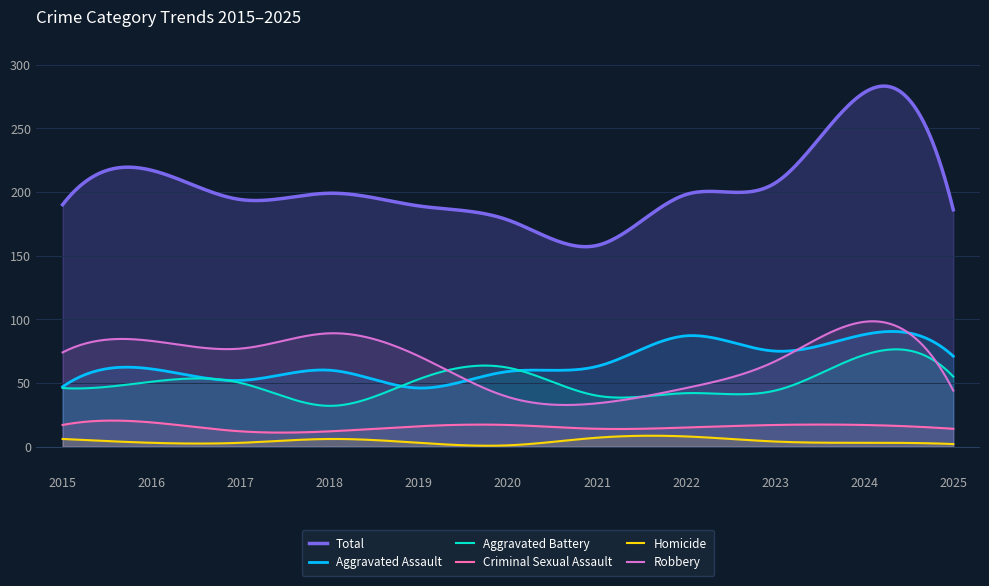

True or false: Robbery has more than 2 points higher than both neighbors.

True